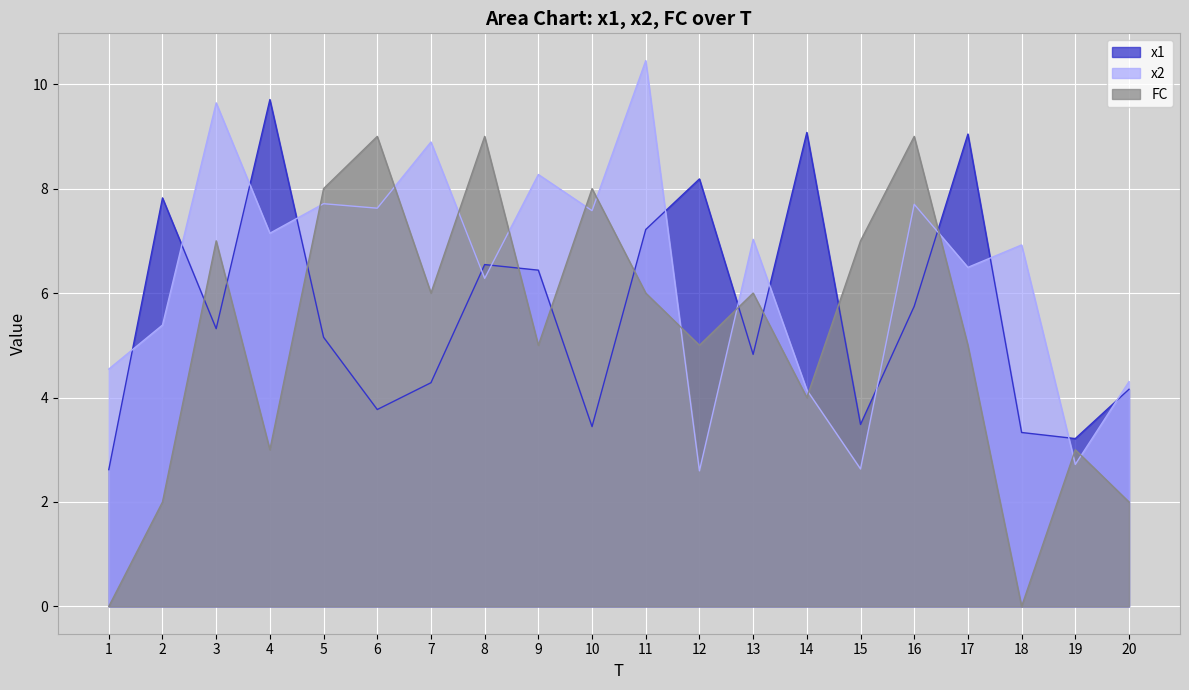

What is the total value across all series at 19?

8.9